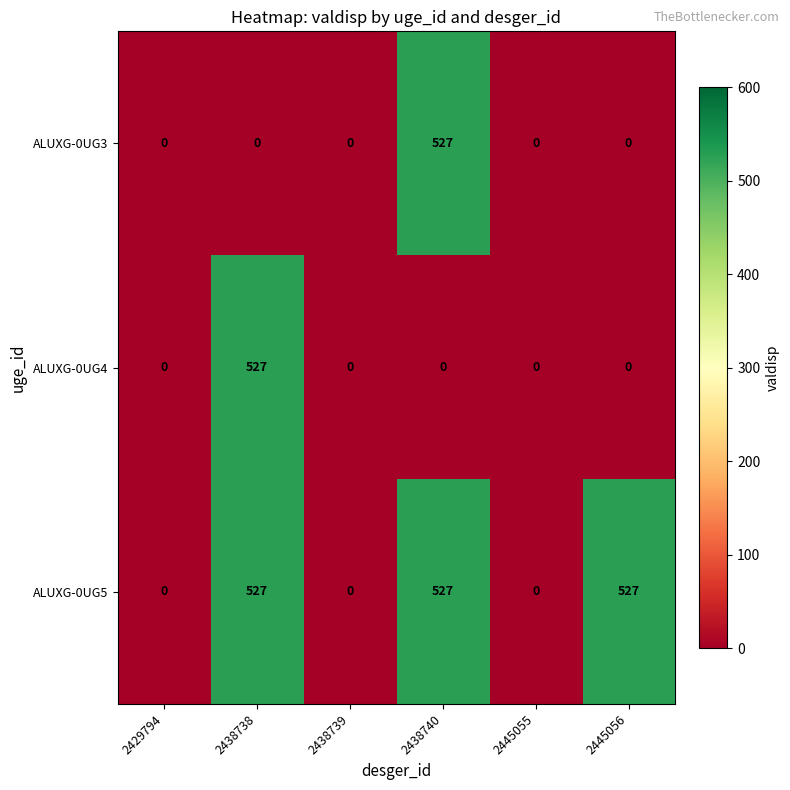

What is the maximum value for ALUXG-0UG3?

527